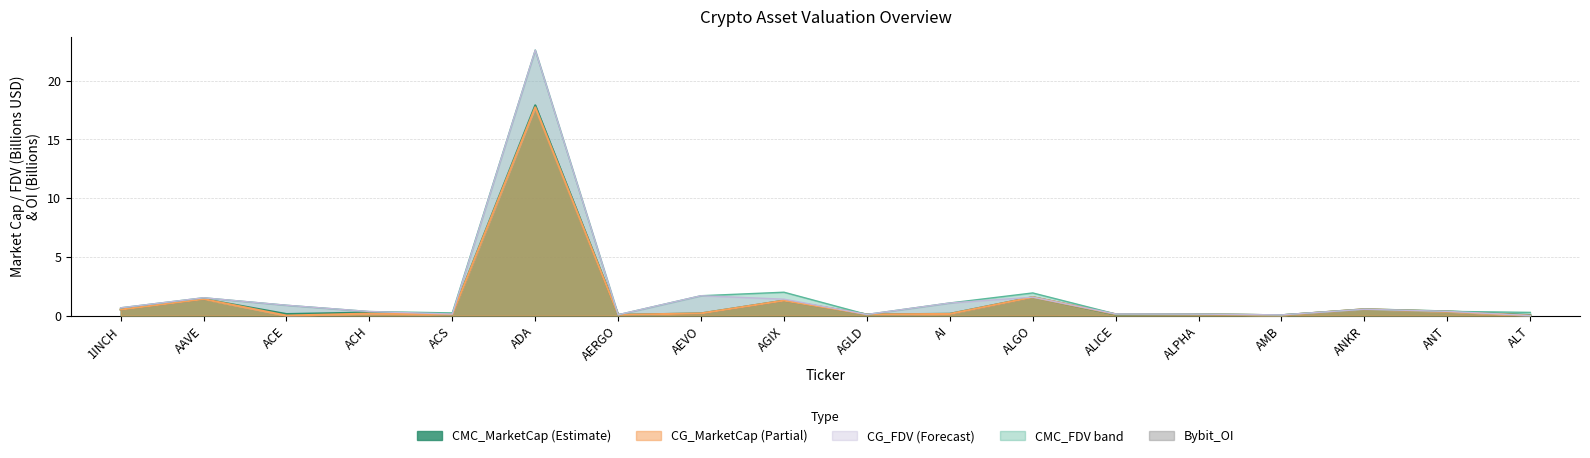

What is the label of the 7th bar from the right?

ALGO